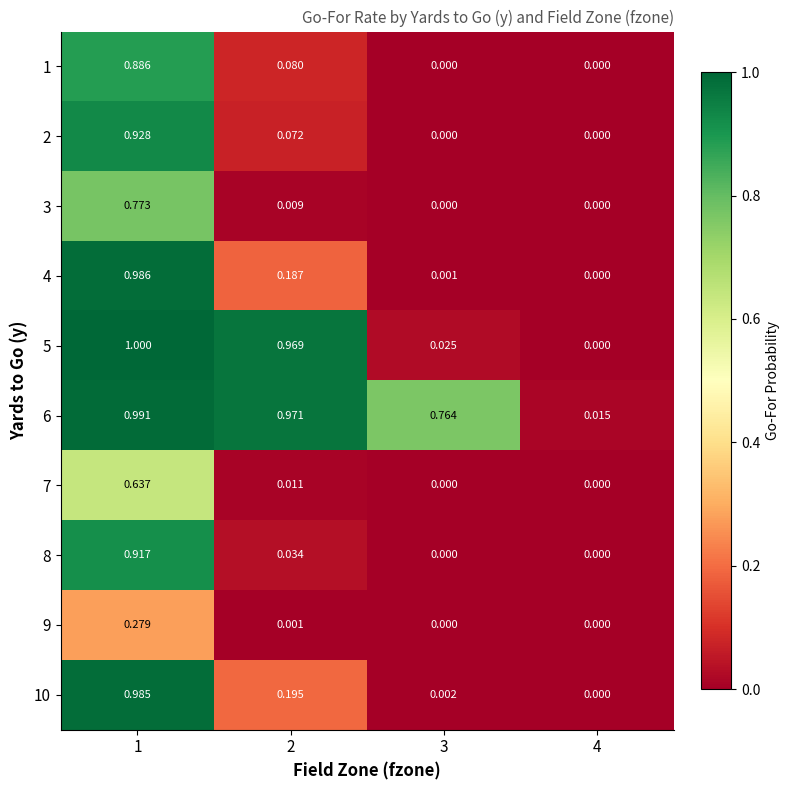

Which series has the largest range (max minus min)?

5